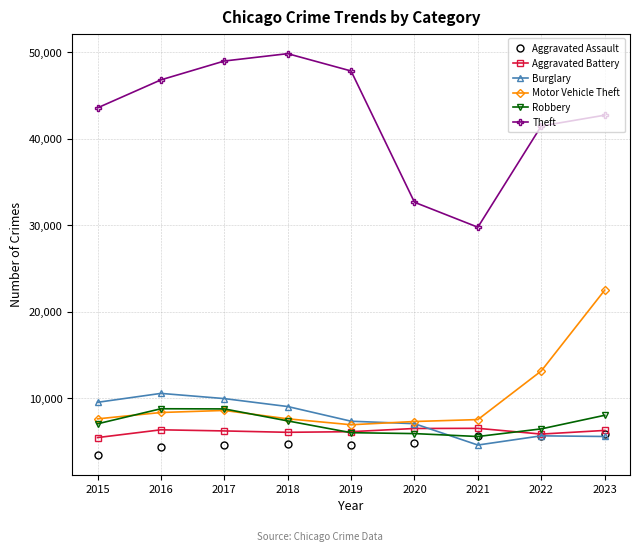

What value does the Aggravated Battery series have at 2023?

6275